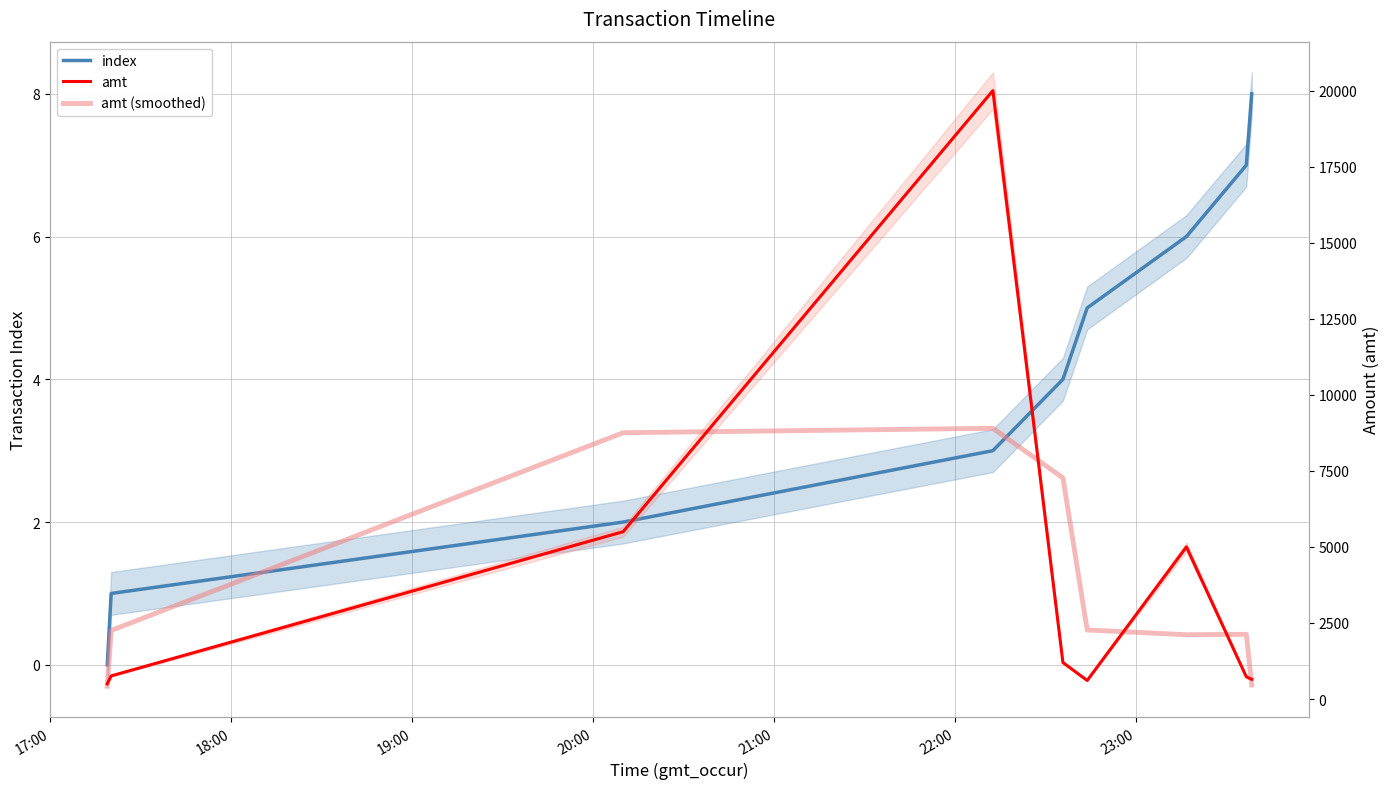

Does the chart display data point markers on the line(s)?

No